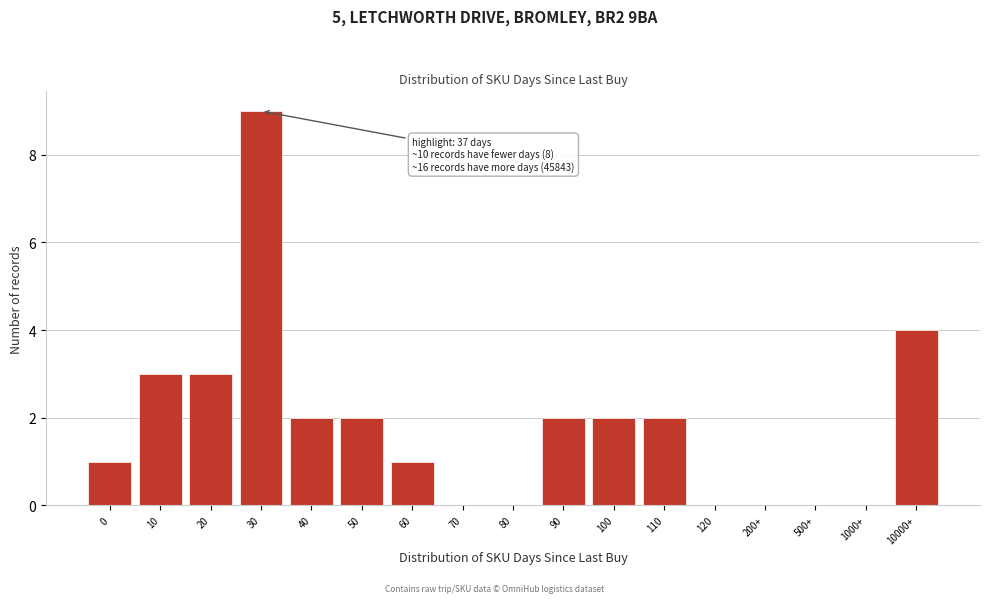

Reading right to left, extract all data points from this chart.

10000+=4	1000+=0	500+=0	200+=0	120=0	110=2	100=2	90=2	80=0	70=0	60=1	50=2	40=2	30=9	20=3	10=3	0=1